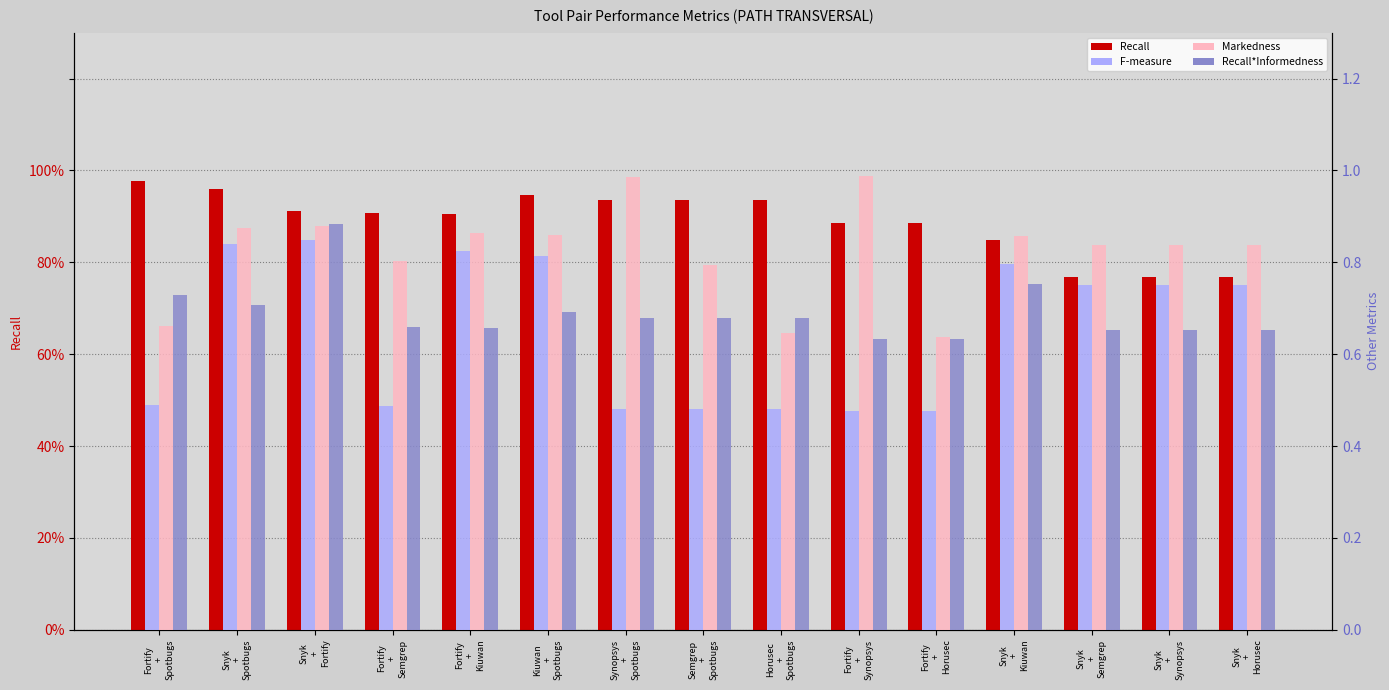

What is the label of the 12th bar from the right?

Fortify
+
Semgrep